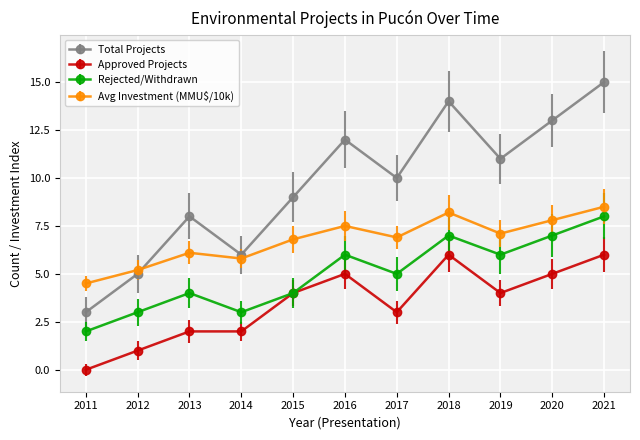

Where do Avg Investment (MMU$/10k) and Total Projects first cross each other?

2012 and 2013